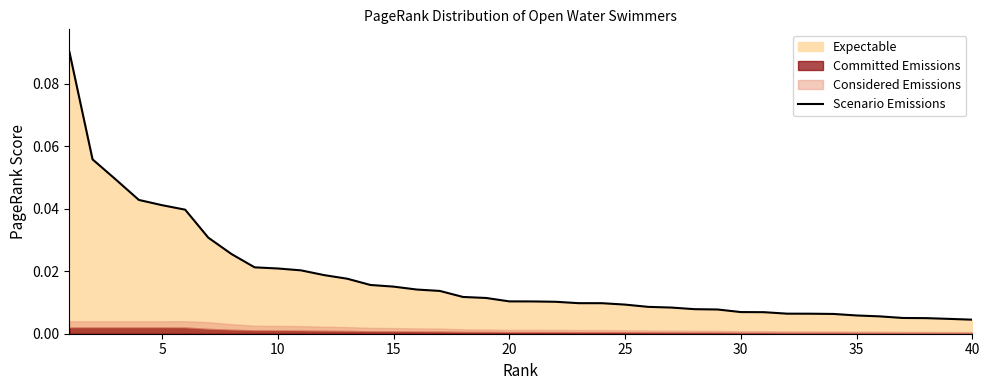

Reading left to right, what are all the values shown in this chart?

0.1	0.1	0.0	0.0	0.0	0.0	0.0	0.0	0.0	0.0	0.0	0.0	0.0	0.0	0.0	0.0	0.0	0.0	0.0	0.0	0.0	0.0	0.0	0.0	0.0	0.0	0.0	0.0	0.0	0.0	0.0	0.0	0.0	0.0	0.0	0.0	0.0	0.0	0.0	0.0